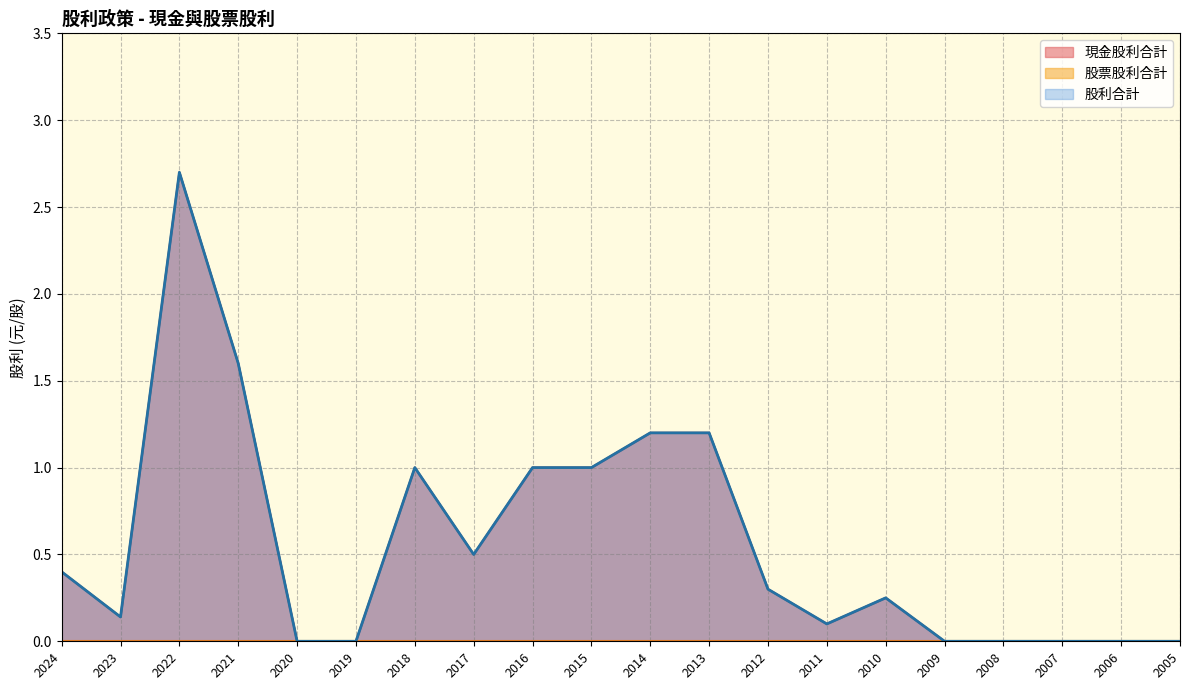

List the labels in order of 現金股利合計 value, largest first.

2022, 2021, 2014, 2013, 2018, 2016, 2015, 2017, 2024, 2012, 2010, 2023, 2011, 2020, 2019, 2009, 2008, 2007, 2006, 2005